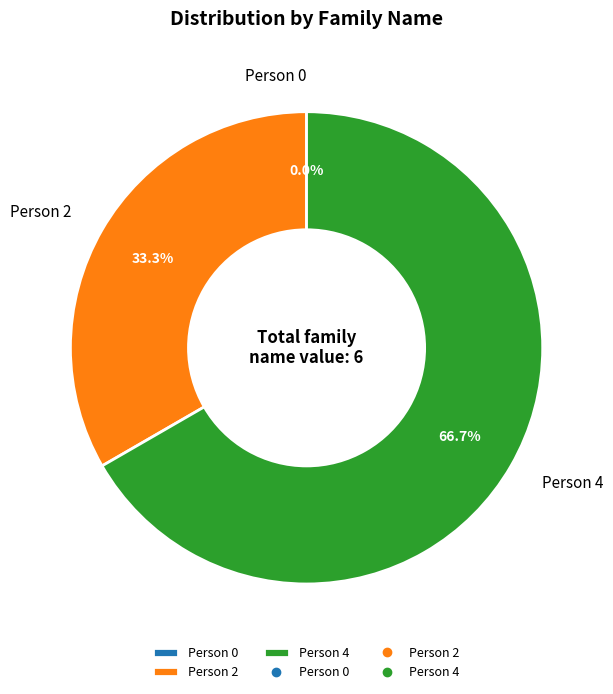

How many segments does this pie chart have?

3